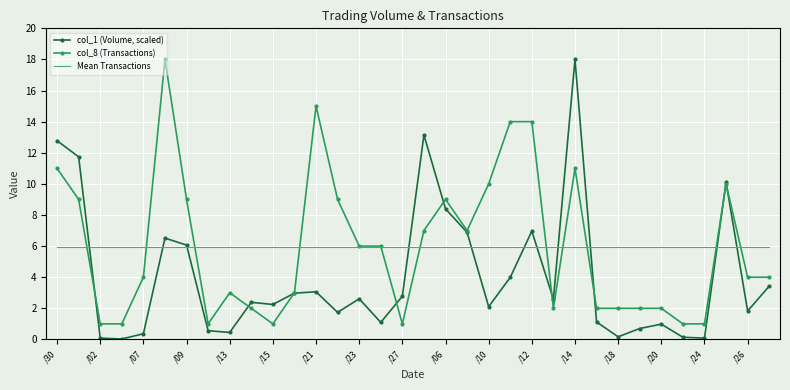

How many times do Mean Transactions and col_8 (Transactions) cross each other?

11